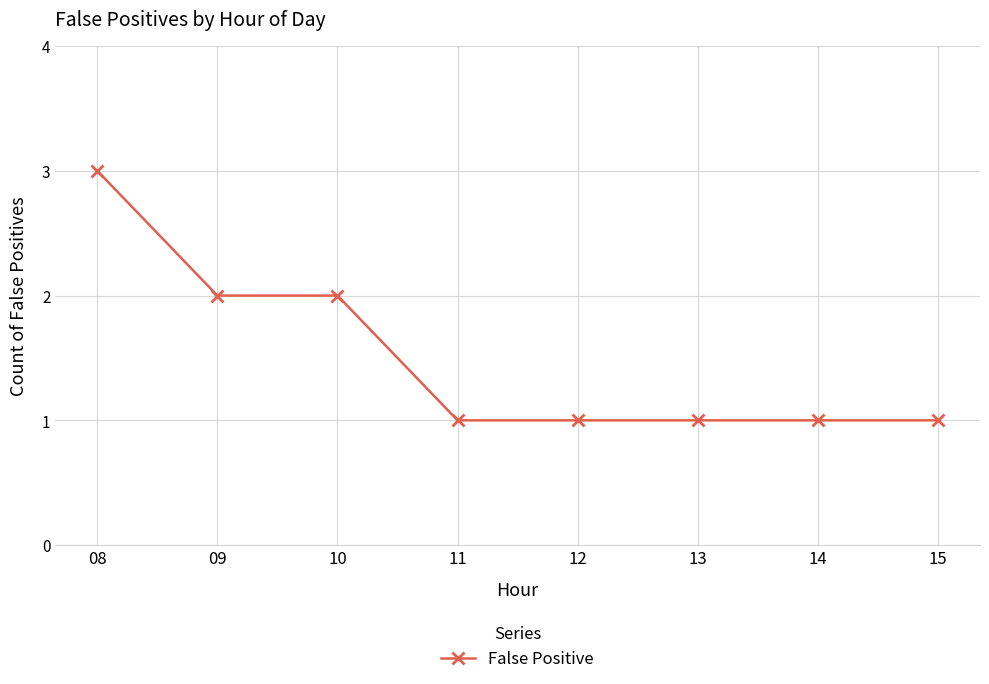

What is the value of the 6th point from the left?

1